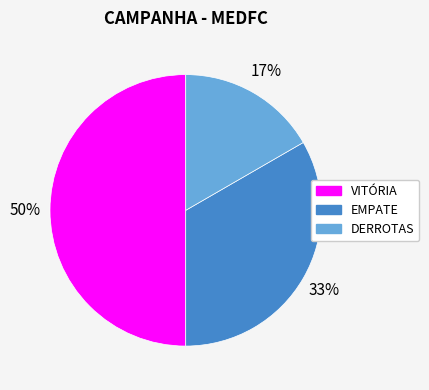

Is it true that EMPATE is 47% of the pie?

False